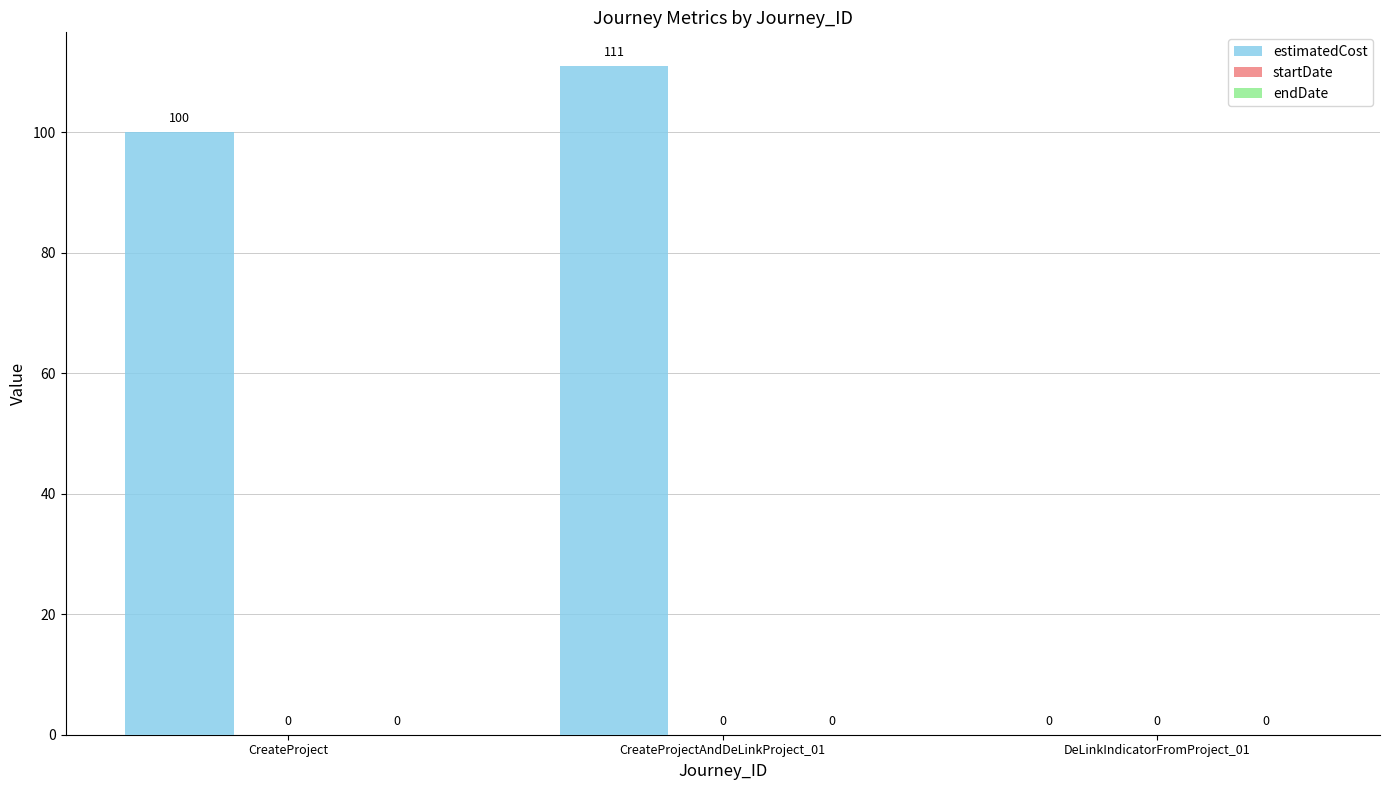

What is the change in value from CreateProjectAndDeLinkProject_01 to DeLinkIndicatorFromProject_01?

-111